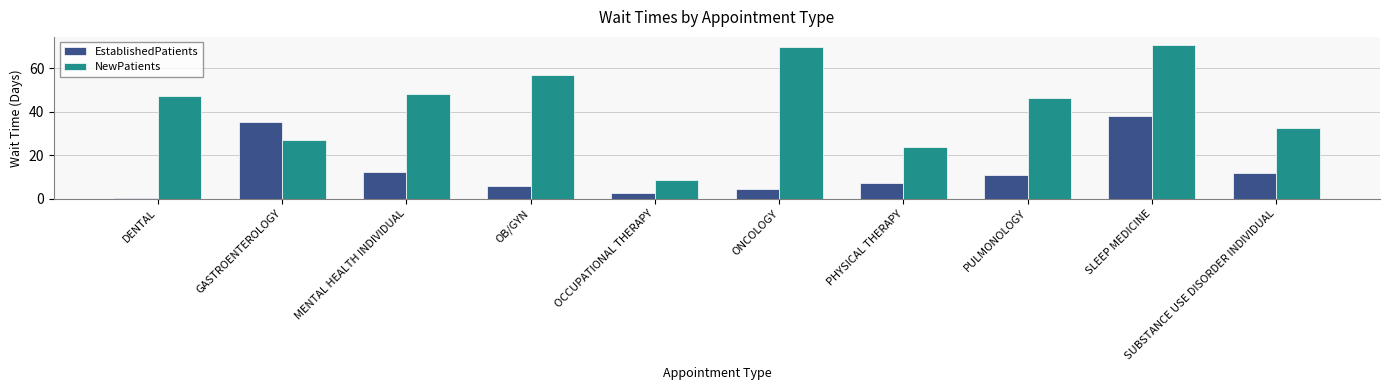

Between DENTAL and MENTAL HEALTH INDIVIDUAL, which series saw the biggest shift?

EstablishedPatients